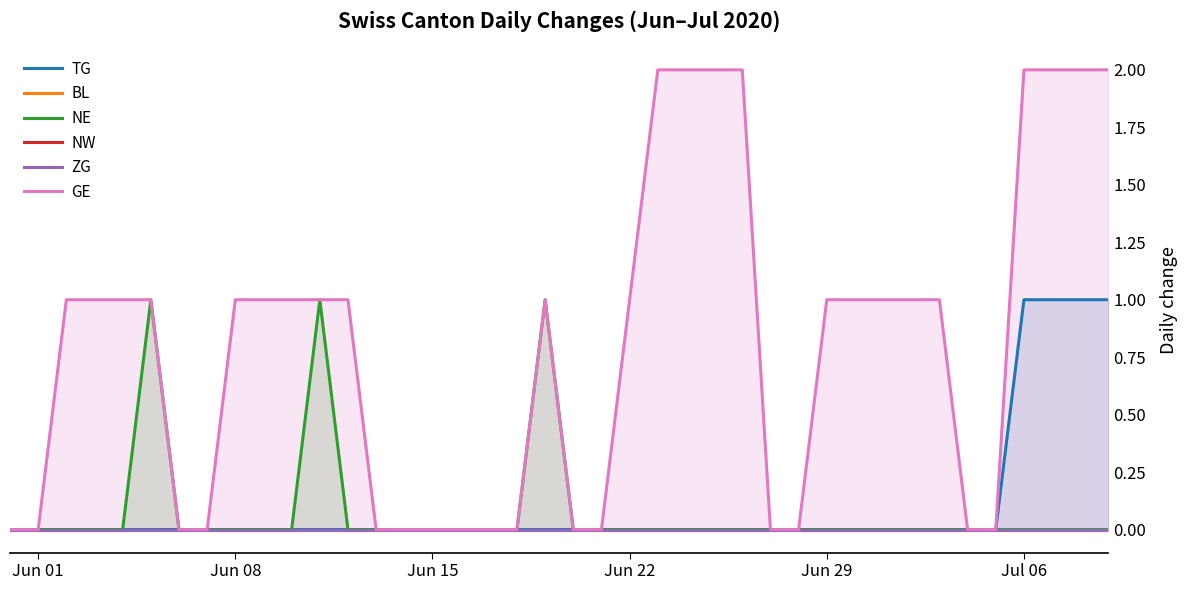

Reading left to right, what are all the values shown in this chart?

TG: 0	0	0	0	0	0	0	0	0	0	0	0	0	0	0	0	0	0	0	0	0	0	0	0	0	0	0	0	0	0	0	0	0	0	0	0	1	1	1	1
BL: 0	0	0	0	0	0	0	0	0	0	0	0	0	0	0	0	0	0	0	0	0	0	0	0	0	0	0	0	0	0	0	0	0	0	0	0	0	0	0	0
NE: 0	0	0	0	0	1	0	0	0	0	0	1	0	0	0	0	0	0	0	1	0	0	0	0	0	0	0	0	0	0	0	0	0	0	0	0	0	0	0	0
NW: 0	0	0	0	0	0	0	0	0	0	0	0	0	0	0	0	0	0	0	0	0	0	0	0	0	0	0	0	0	0	0	0	0	0	0	0	0	0	0	0
ZG: 0	0	0	0	0	0	0	0	0	0	0	0	0	0	0	0	0	0	0	0	0	0	0	0	0	0	0	0	0	0	0	0	0	0	0	0	0	0	0	0
GE: 0	0	1	1	1	1	0	0	1	1	1	1	1	0	0	0	0	0	0	1	0	0	1	2	2	2	2	0	0	1	1	1	1	1	0	0	2	2	2	2